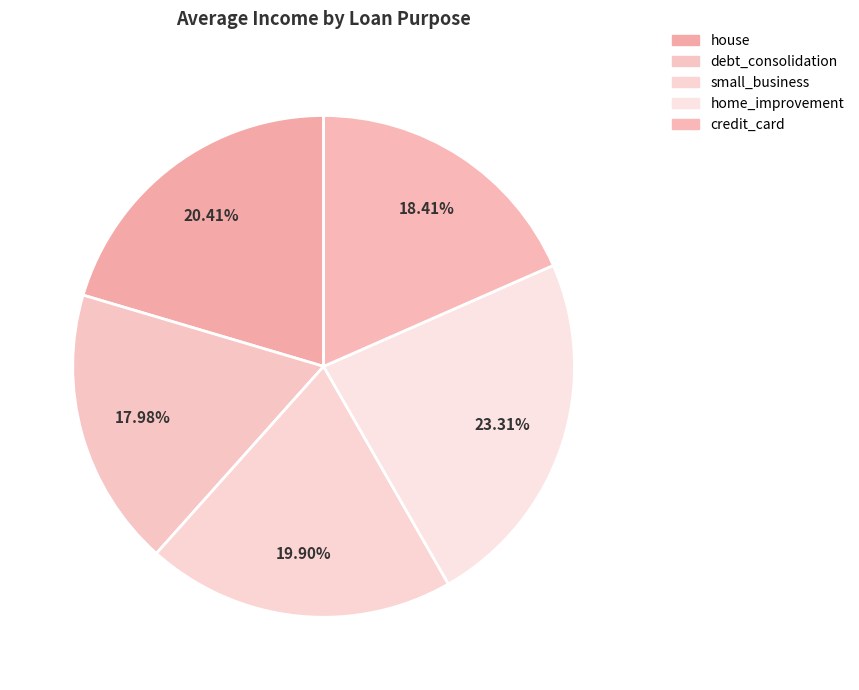

Which category has the smallest portion of the pie?

debt_consolidation